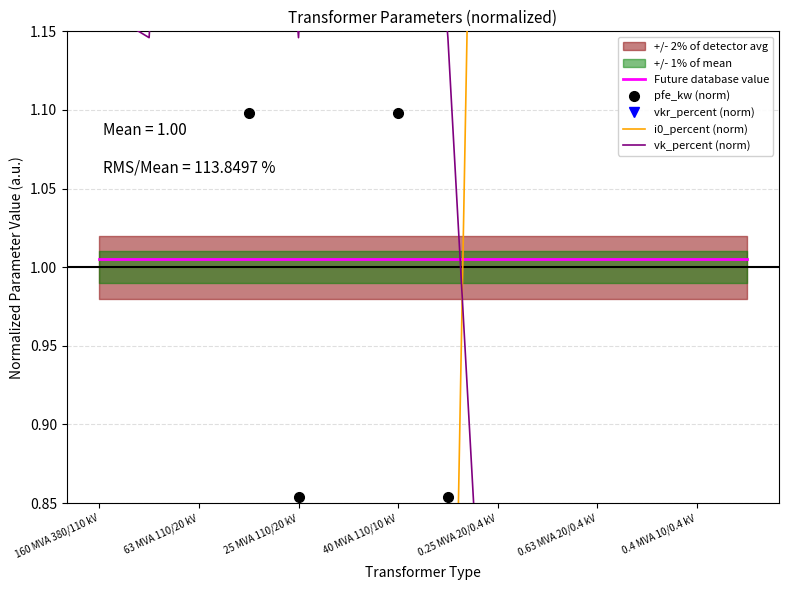

What is the difference between the highest and lowest values at 63 MVA 110/20 kV?

3.0